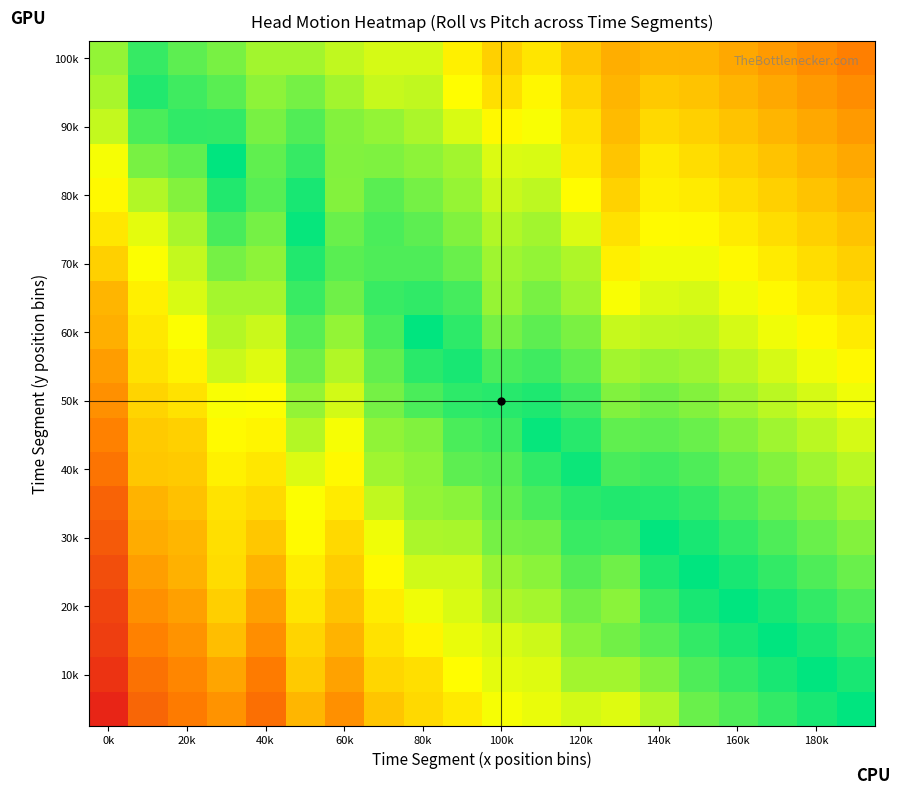

At which category is the sum across all series the highest?

11